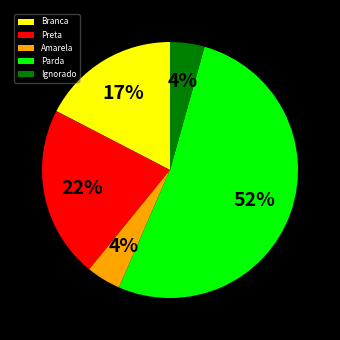

How many segments does this pie chart have?

5